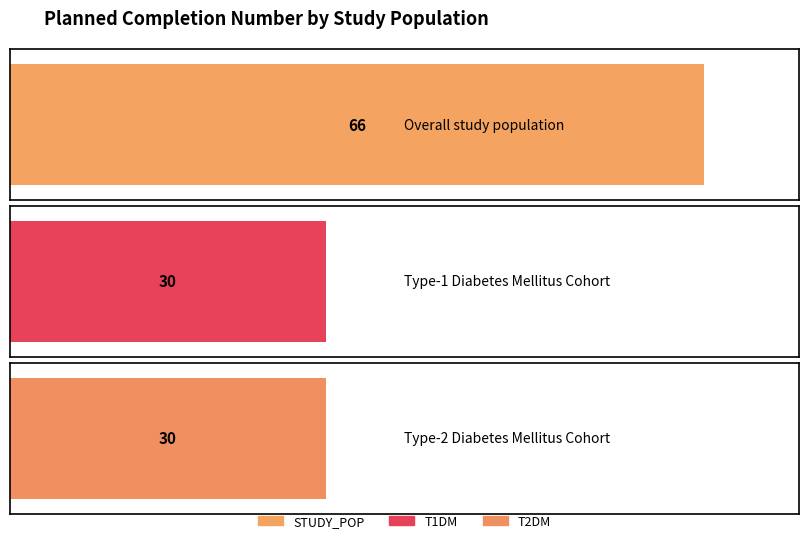

Count the values in the range 30 to 66.

3